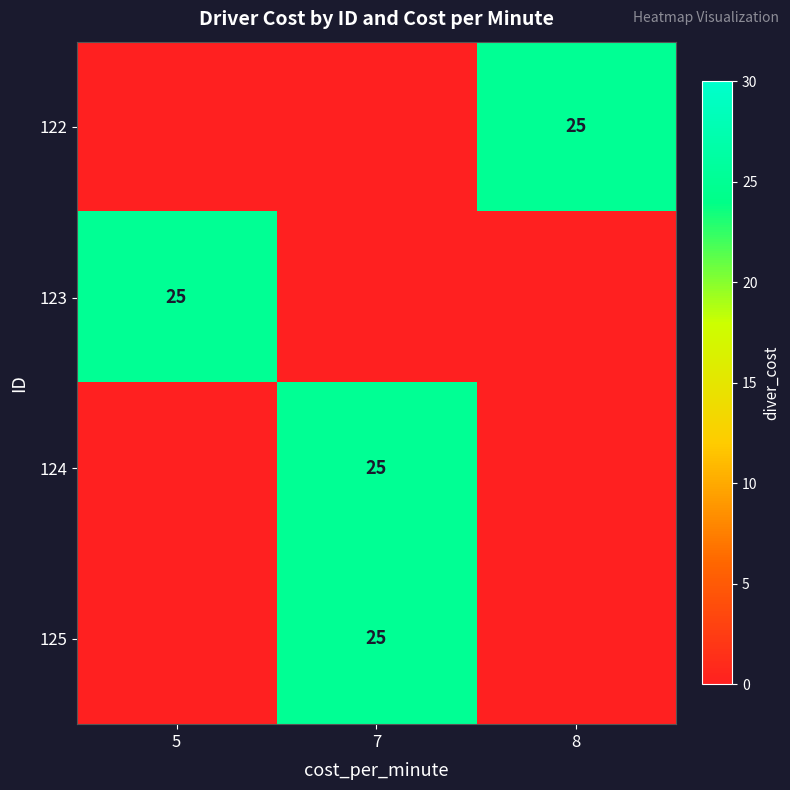

True or false: 124 has a value of 13 at 7.

False